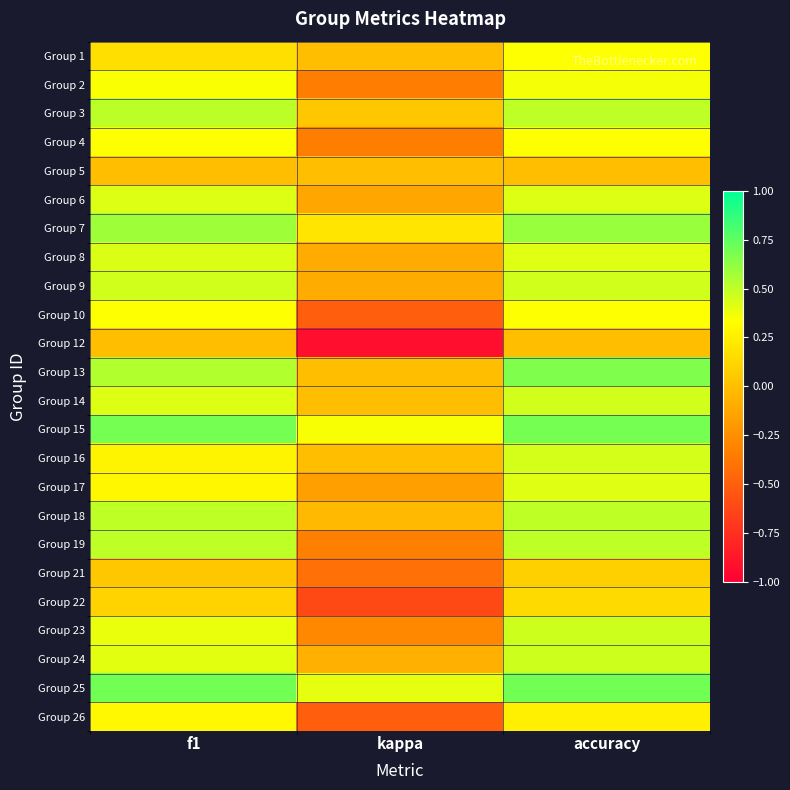

Reading right to left, extract all data points from this chart.

Group 1: accuracy=0.3	kappa=0.0	f1=0.2
Group 2: accuracy=0.4	kappa=-0.3	f1=0.3
Group 3: accuracy=0.5	kappa=0.0	f1=0.5
Group 4: accuracy=0.3	kappa=-0.3	f1=0.3
Group 5: accuracy=0.0	kappa=0.0	f1=0.0
Group 6: accuracy=0.4	kappa=-0.1	f1=0.4
Group 7: accuracy=0.6	kappa=0.2	f1=0.6
Group 8: accuracy=0.4	kappa=-0.1	f1=0.4
Group 9: accuracy=0.5	kappa=-0.1	f1=0.5
Group 10: accuracy=0.3	kappa=-0.5	f1=0.3
Group 12: accuracy=0.0	kappa=-0.9	f1=0.0
Group 13: accuracy=0.7	kappa=0.0	f1=0.5
Group 14: accuracy=0.5	kappa=0.0	f1=0.4
Group 15: accuracy=0.7	kappa=0.3	f1=0.7
Group 16: accuracy=0.4	kappa=0.0	f1=0.3
Group 17: accuracy=0.4	kappa=-0.2	f1=0.3
Group 18: accuracy=0.5	kappa=-0.0	f1=0.5
Group 19: accuracy=0.5	kappa=-0.3	f1=0.5
Group 21: accuracy=0.1	kappa=-0.4	f1=0.0
Group 22: accuracy=0.1	kappa=-0.6	f1=0.1
Group 23: accuracy=0.5	kappa=-0.3	f1=0.4
Group 24: accuracy=0.5	kappa=-0.1	f1=0.4
Group 25: accuracy=0.7	kappa=0.4	f1=0.7
Group 26: accuracy=0.2	kappa=-0.5	f1=0.3